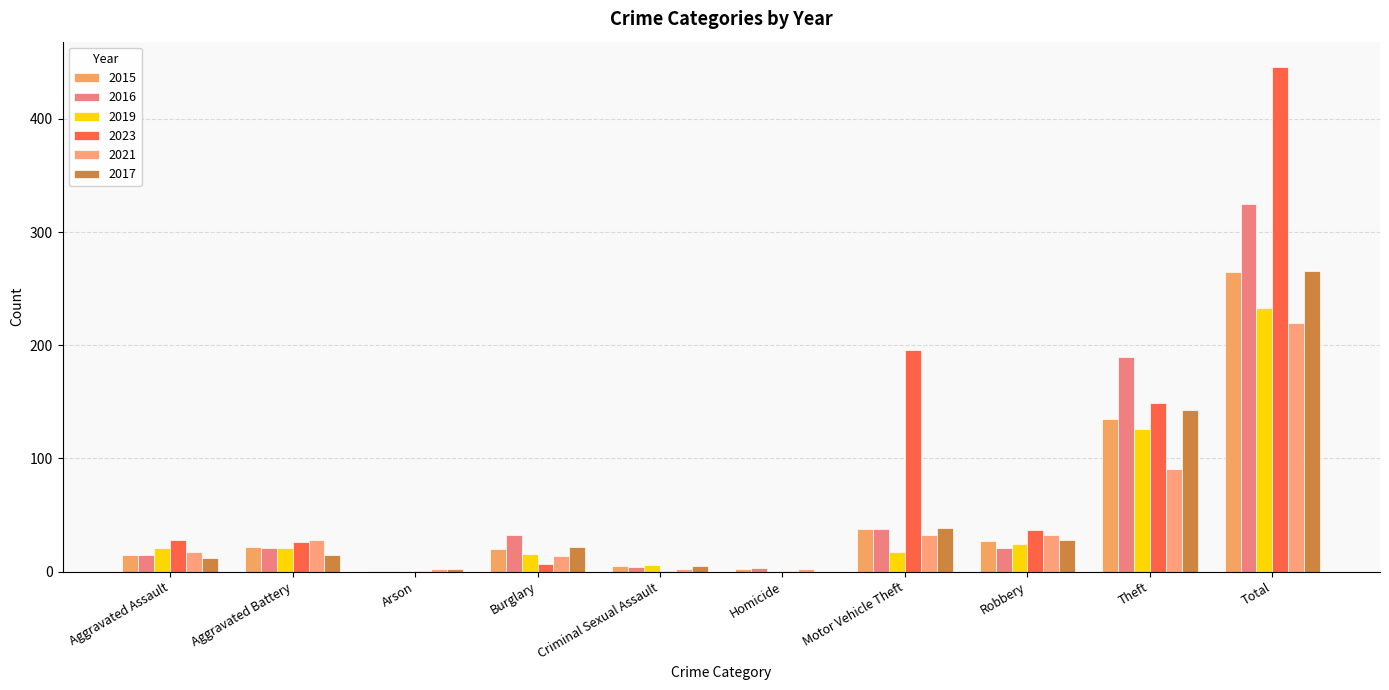

The 2019 series shows 25 at Burglary. True or false?

False